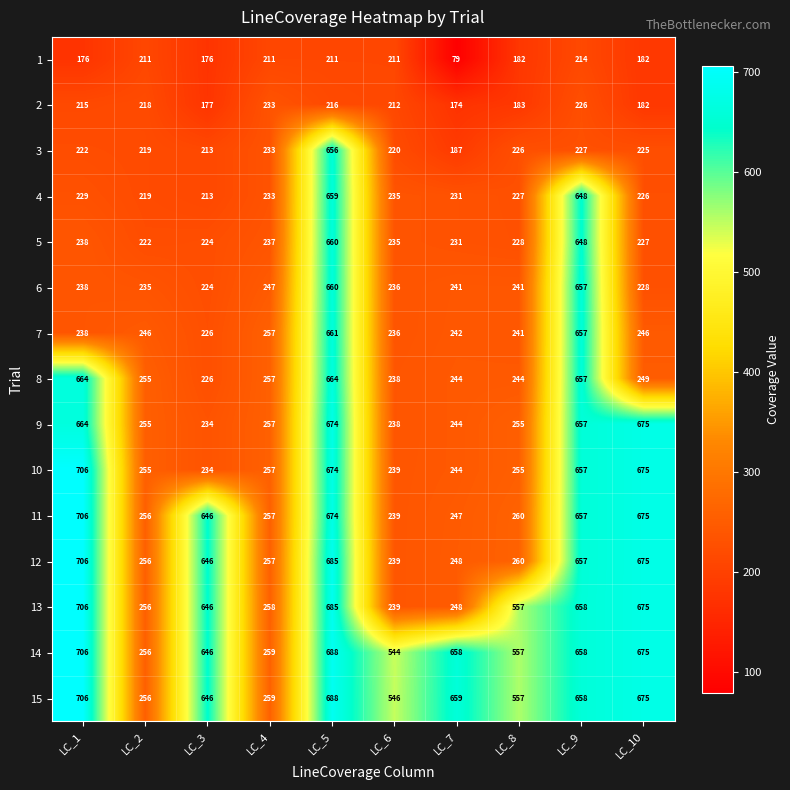

True or false: 12 has a value of 383 at LC_4.

False